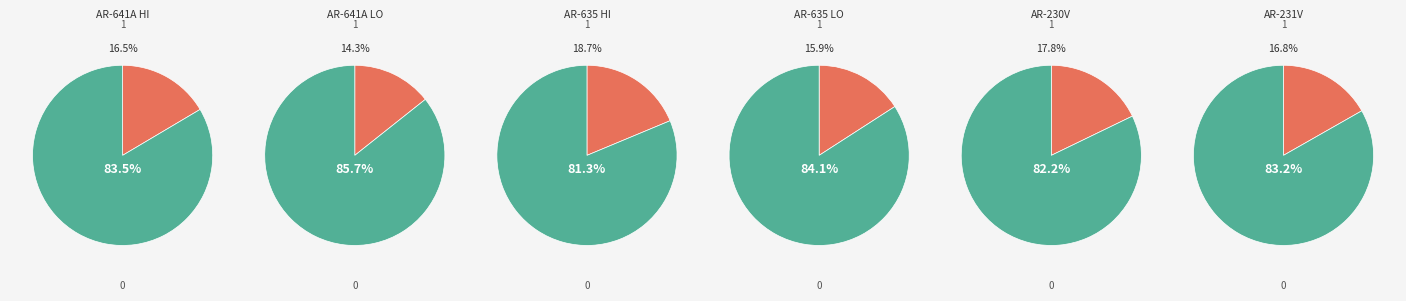

To the nearest percent, what percentage of the pie is AR-635 HI?

19%